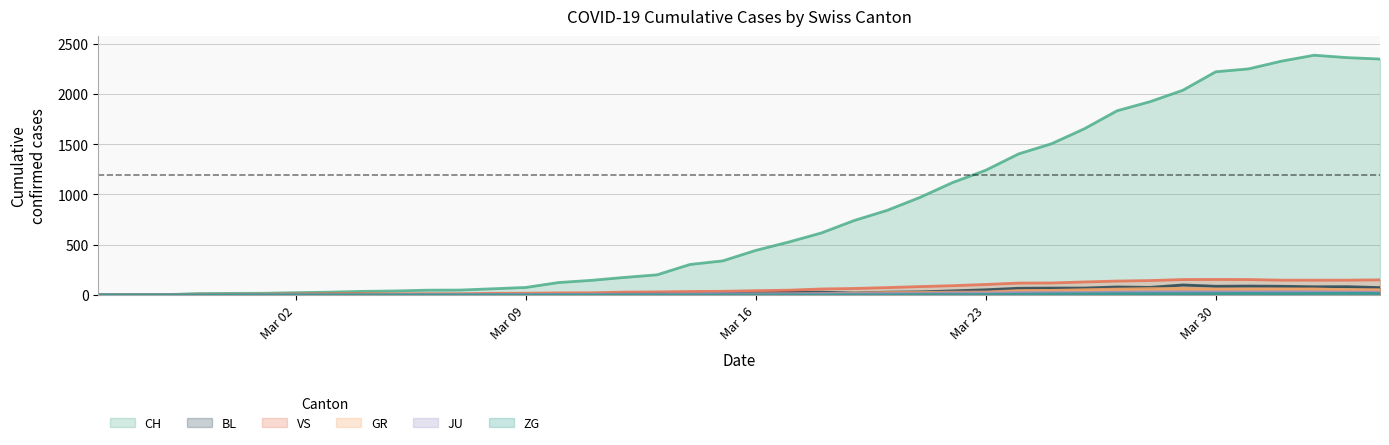

What is the highest value of the GR series?

63